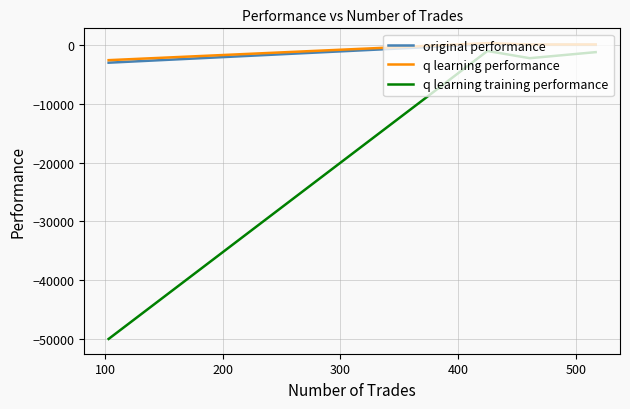

The value of q learning performance at 0 is 209.1. True or false?

False